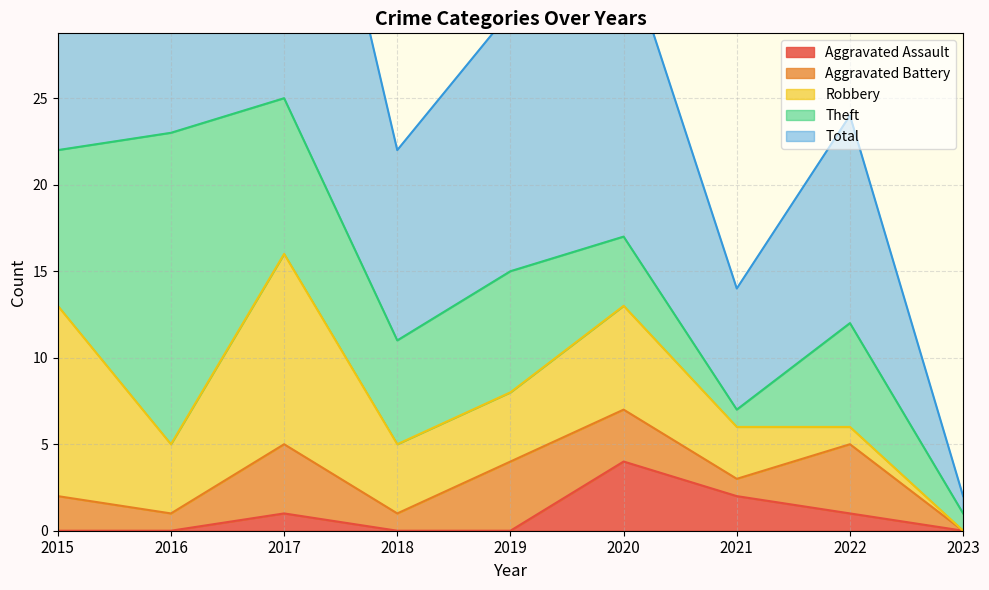

Which has a higher value, 2017 or 2018?

2017